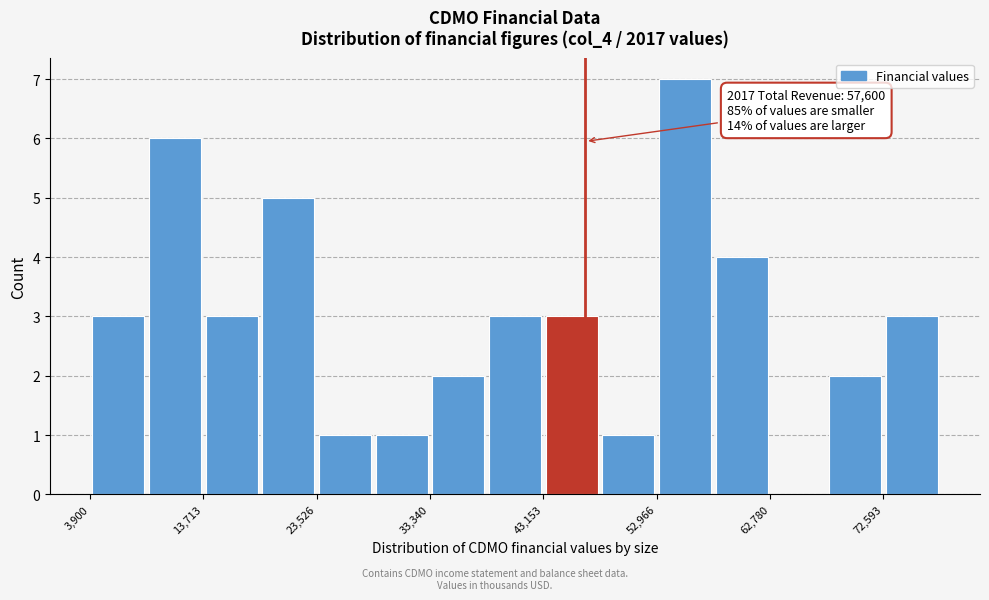

Which range on the x-axis has the tallest bar?

53000 to 58000